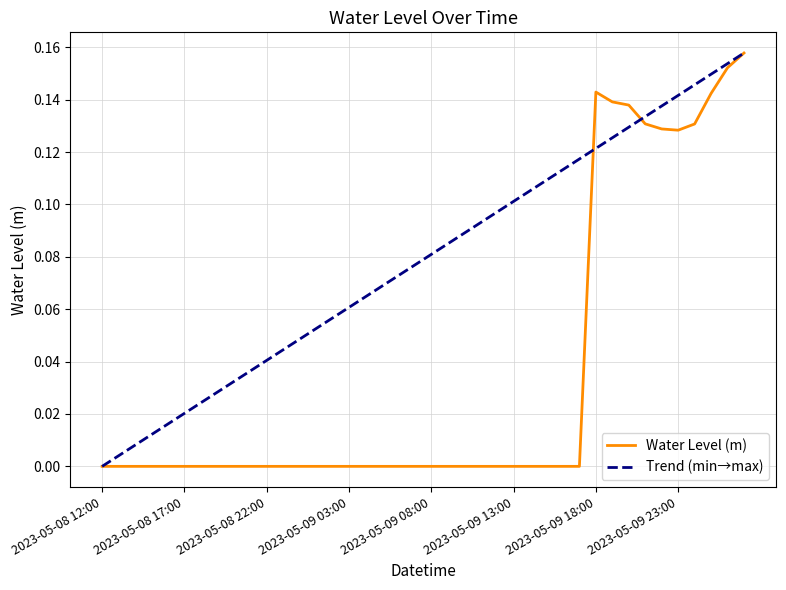

Rank the categories by value from lowest to highest.

2023-05-09 16:00, 2023-05-09 15:00, 2023-05-09 14:00, 2023-05-09 13:00, 2023-05-09 08:00, 2023-05-09 07:00, 2023-05-09 09:00, 2023-05-09 06:00, 2023-05-09 12:00, 2023-05-09 10:00, 2023-05-09 11:00, 2023-05-09 05:00, 2023-05-09 04:00, 2023-05-09 03:00, 2023-05-09 02:00, 2023-05-09 01:00, 2023-05-09 00:00, 2023-05-08 23:00, 2023-05-08 21:00, 2023-05-08 22:00, 2023-05-08 20:00, 2023-05-08 19:00, 2023-05-08 18:00, 2023-05-08 17:00, 2023-05-08 16:00, 2023-05-08 15:00, 2023-05-08 14:00, 2023-05-08 13:00, 2023-05-08 12:00, 2023-05-09 17:00, 2023-05-09 23:00, 2023-05-09 22:00, 2023-05-10 00:00, 2023-05-09 21:00, 2023-05-09 20:00, 2023-05-09 19:00, 2023-05-10 01:00, 2023-05-09 18:00, 2023-05-10 02:00, 2023-05-10 03:00